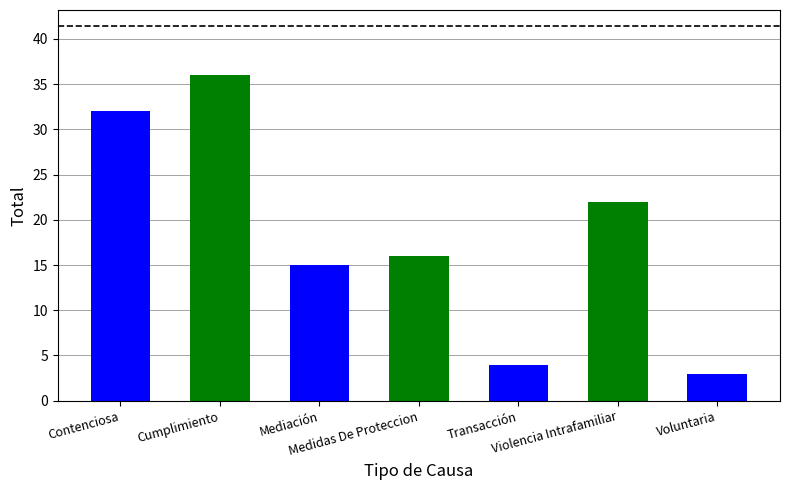

Does the chart contain any negative values?

No